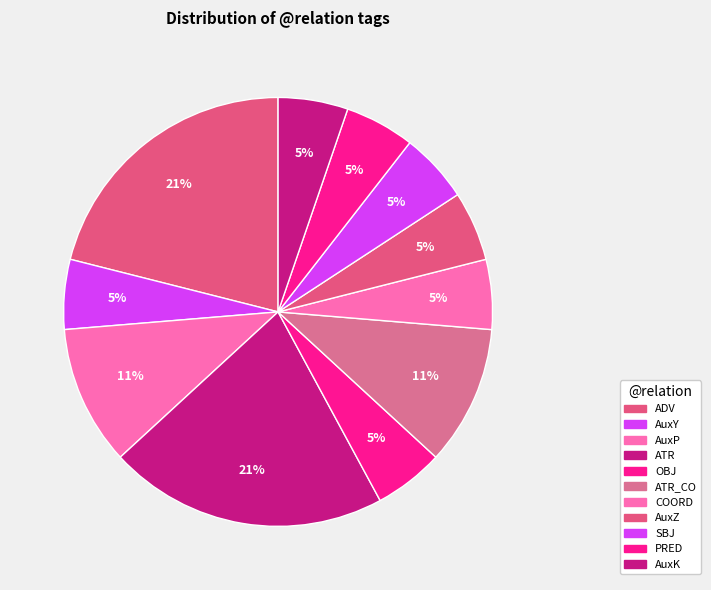

How many slices are in this pie chart?

11